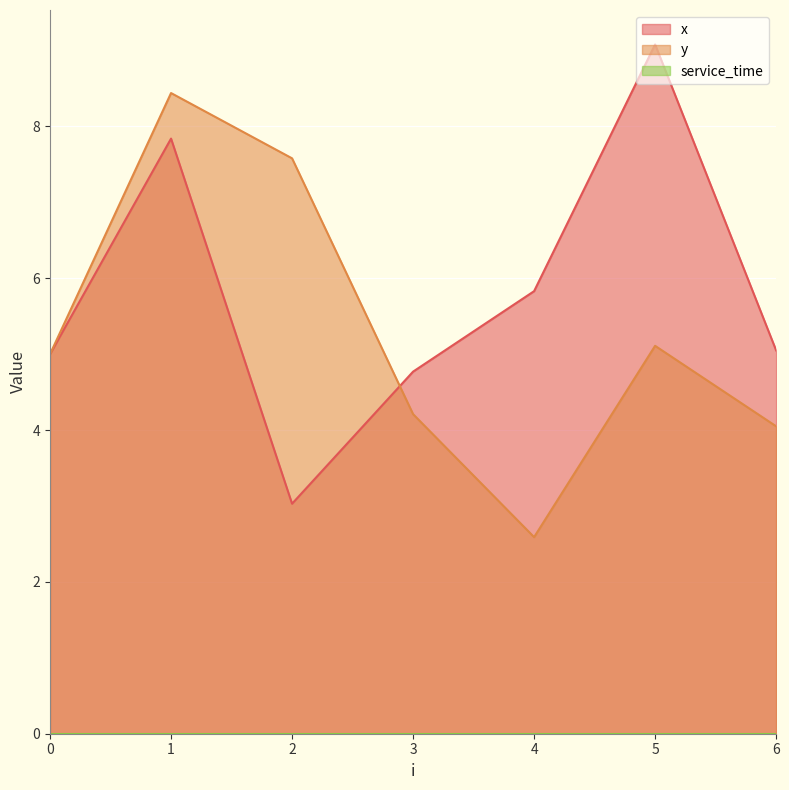

Reading left to right, list all the values displayed in this chart.

x: 0=5.0	1=7.8	2=3.0	3=4.8	4=5.8	5=9.1	6=5.0
y: 0=5.0	1=8.4	2=7.6	3=4.2	4=2.6	5=5.1	6=4.0